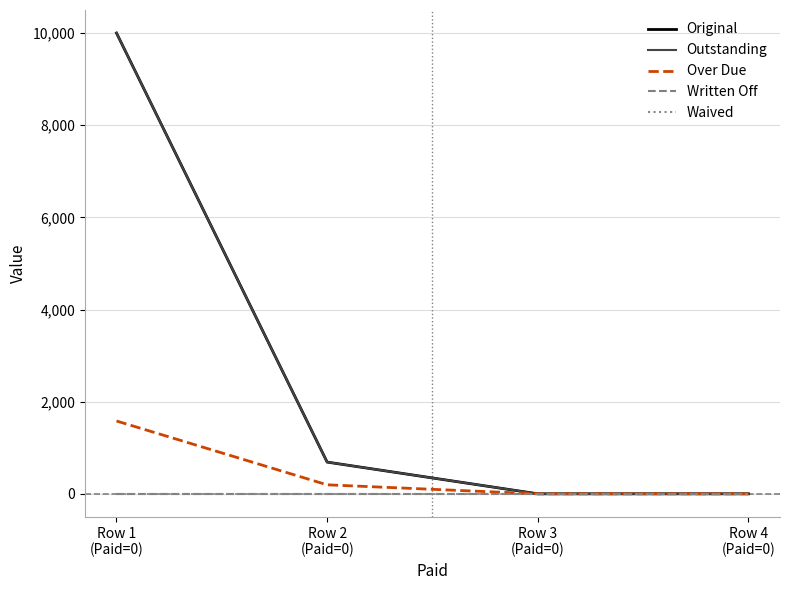

Which category has the lowest value across all series?

Row 3
(Paid=0)